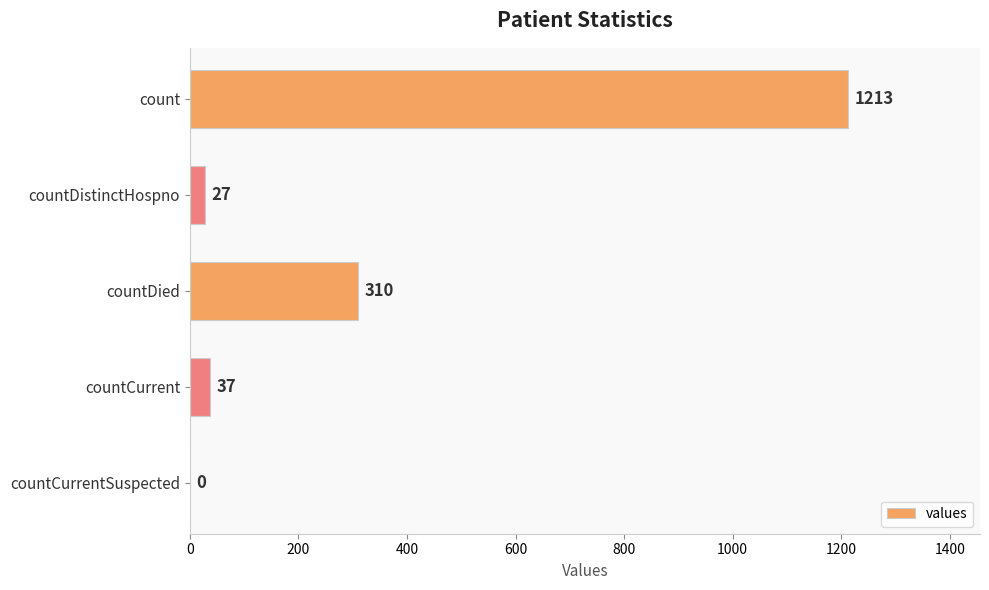

What is the sum of the values at count and countCurrentSuspected?

1213